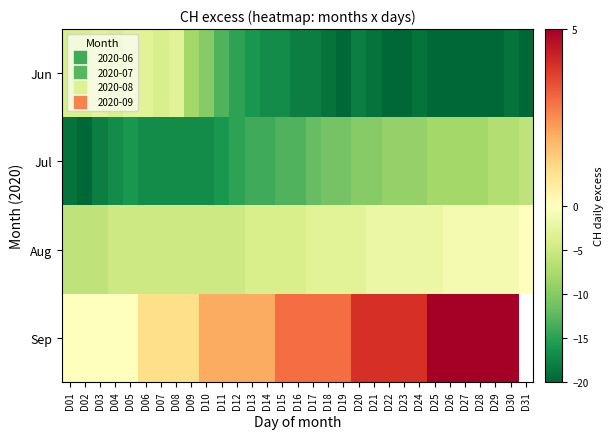

How many data points in Aug are above -4?

15